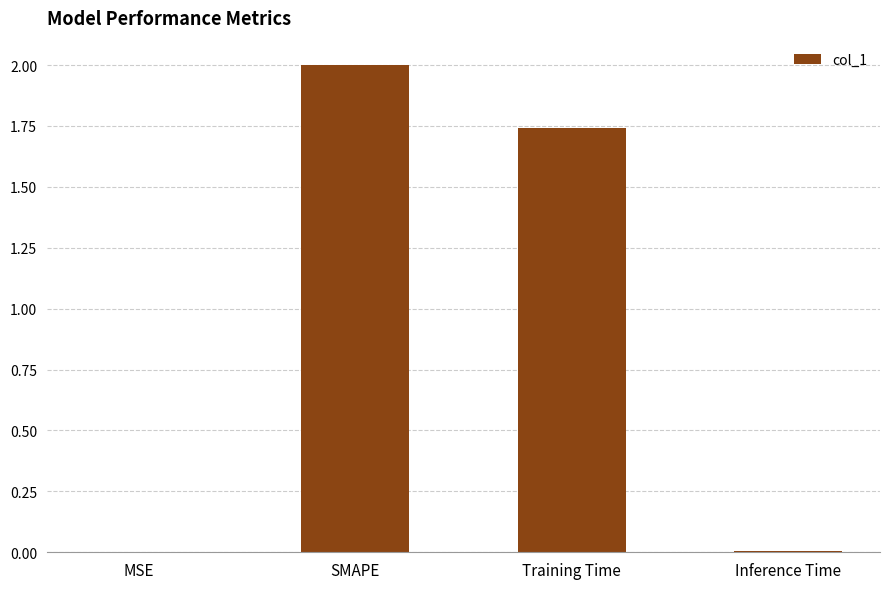

Where is the data nearest to the value 1?

Training Time